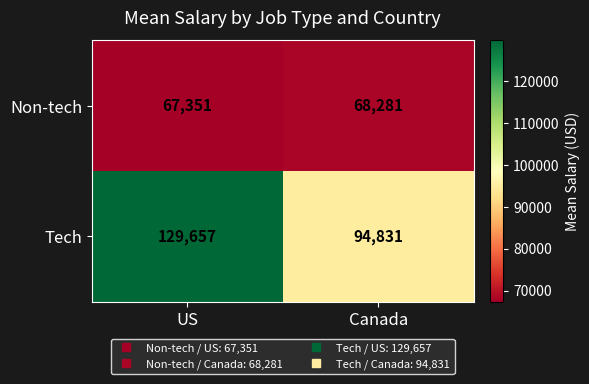

What is the difference between the Tech values at Canada and US?

34826